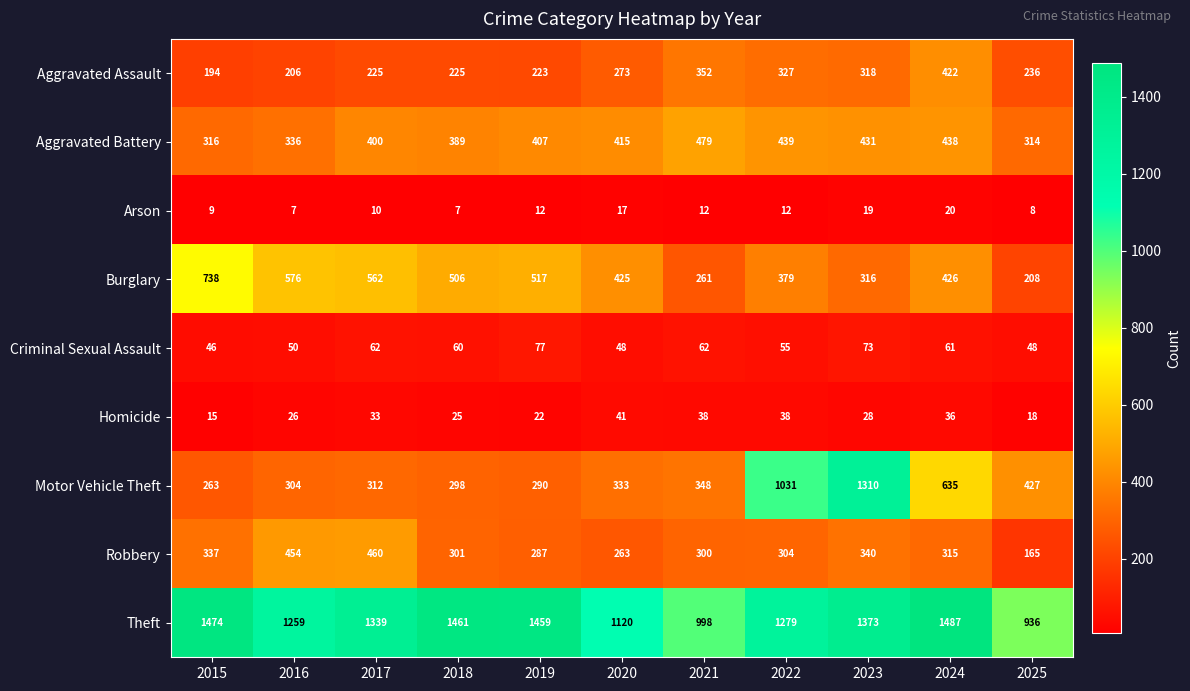

What is the sum of all Aggravated Battery values?

4364